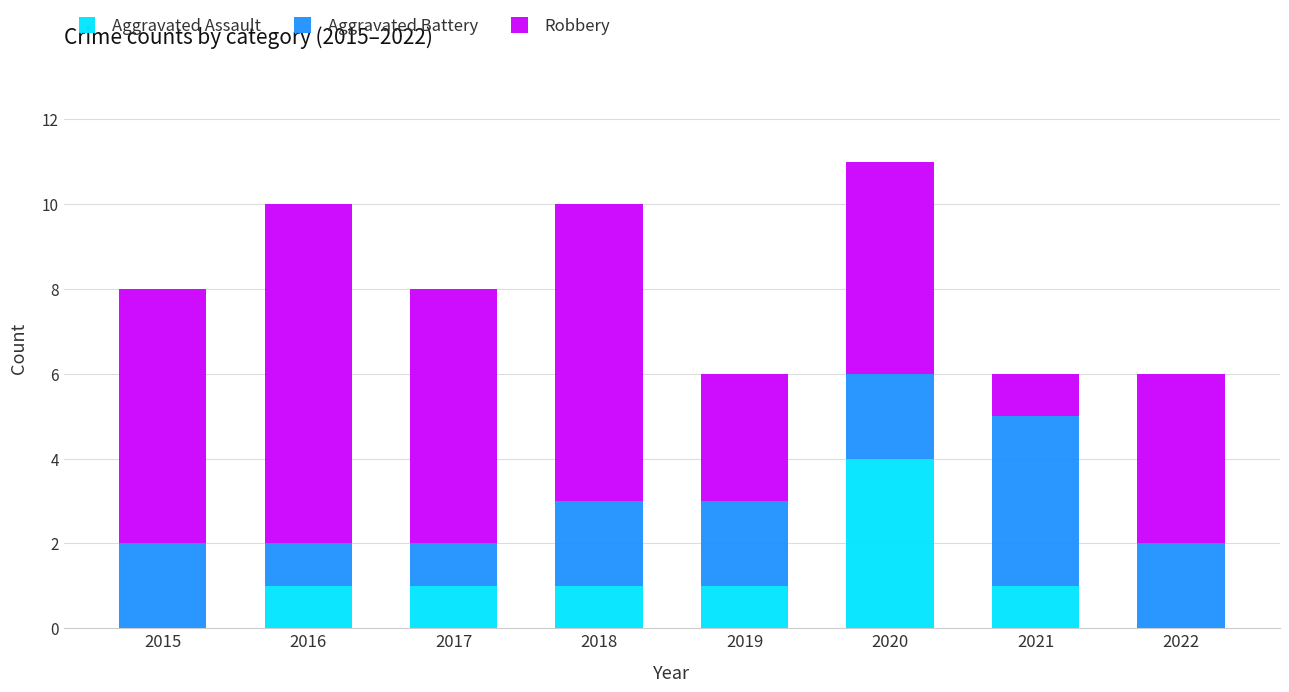

What is the highest value of the Aggravated Assault series?

4